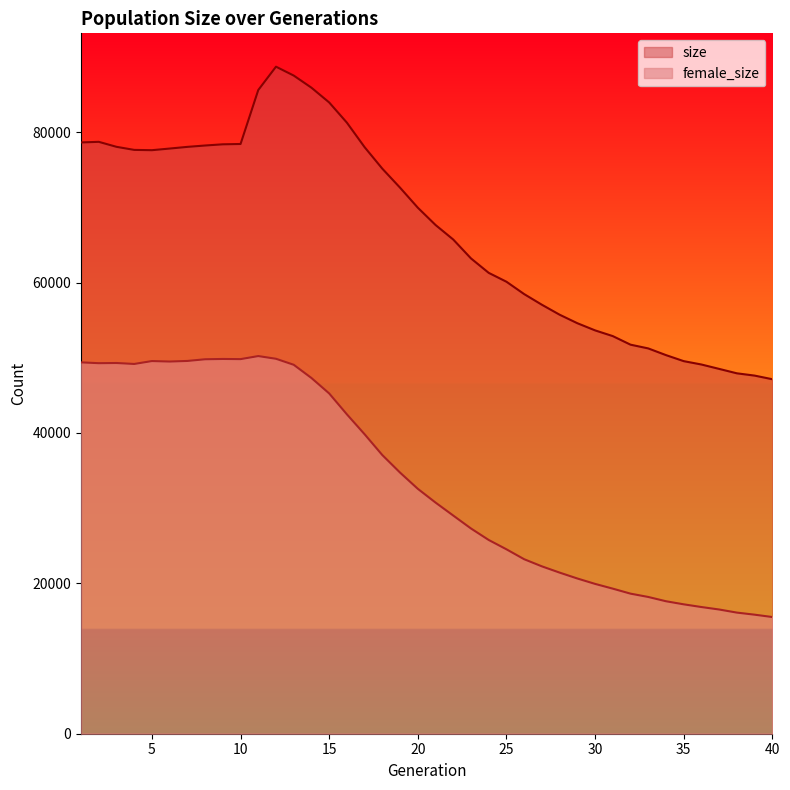

What is the sum of the female_size values at 25 and 33?

42720